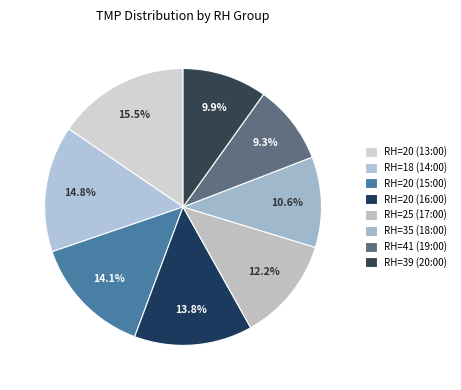

Combined, what portion of the pie is RH=35 (18:00) and RH=20 (15:00)?

24.7%